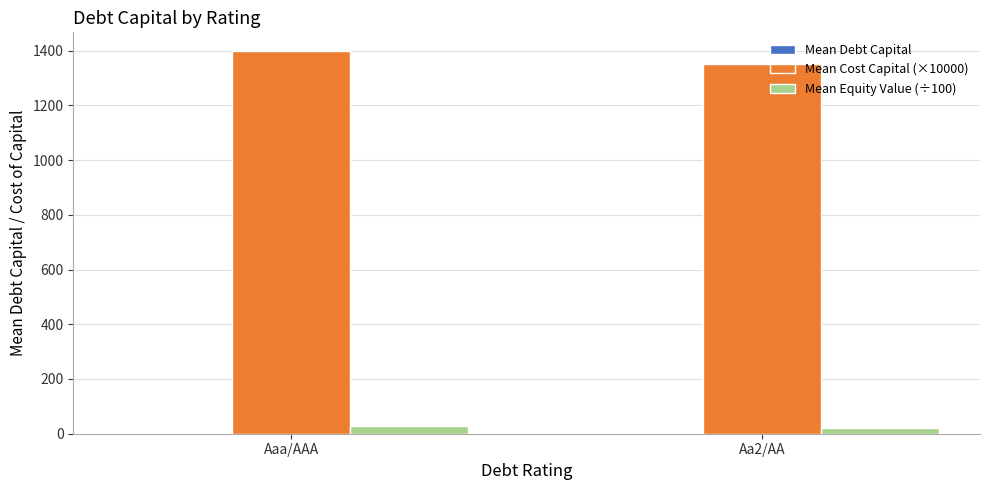

How many groups of bars are there?

2